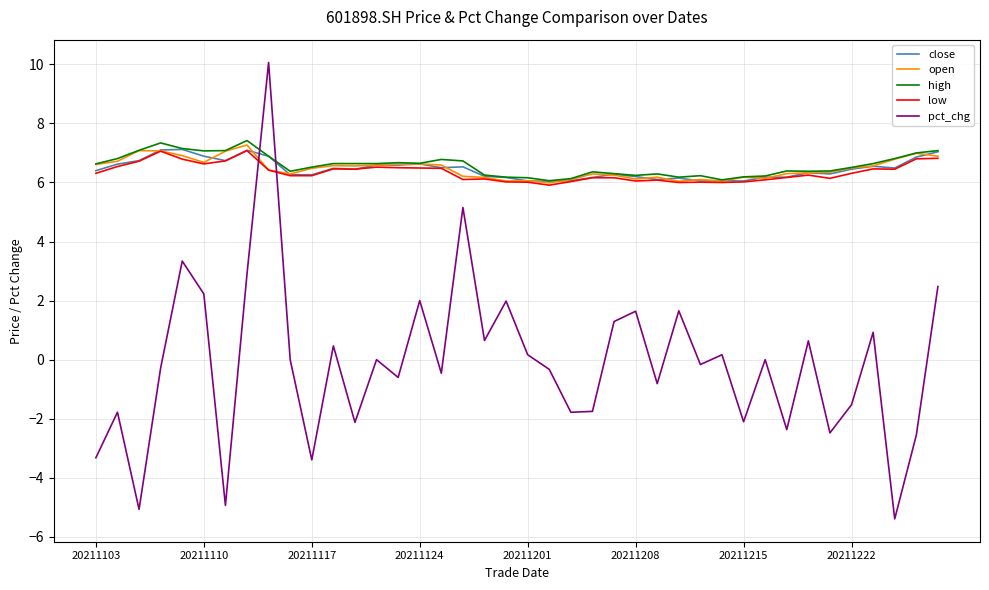

What is the lowest value of the pct_chg series?

-5.4